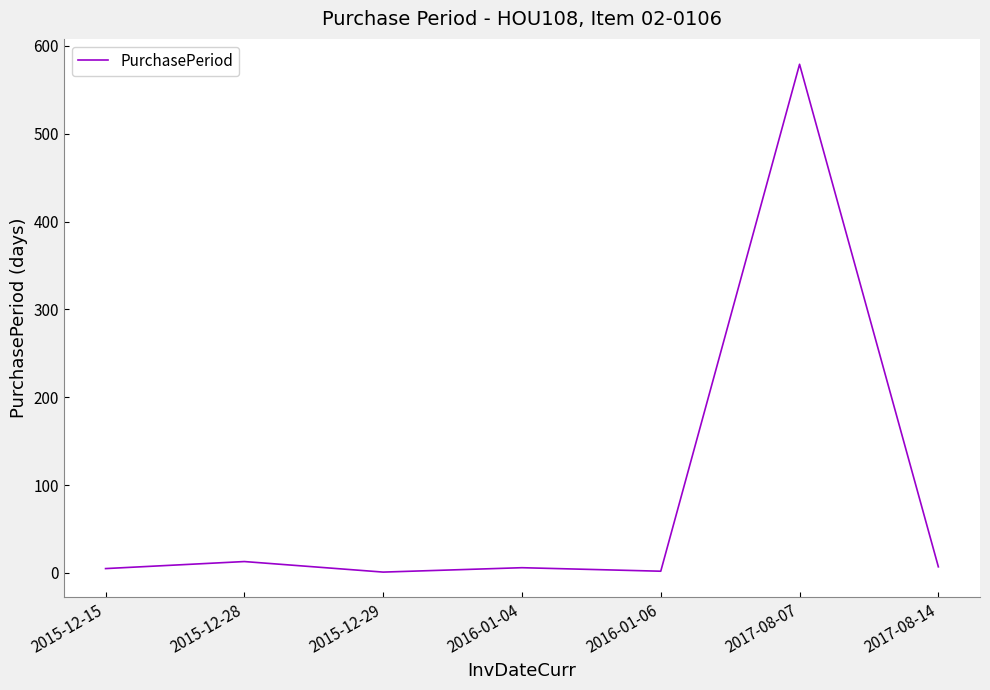

Which label corresponds to the largest value in the chart?

2017-08-07